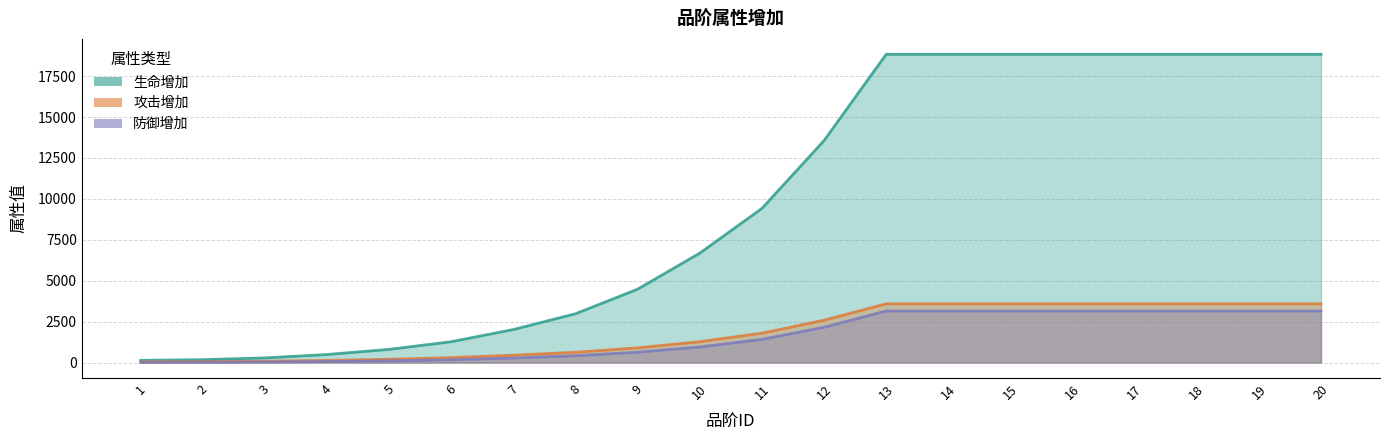

Rank the series by their maximum value, from highest to lowest.

生命增加, 攻击增加, 防御增加